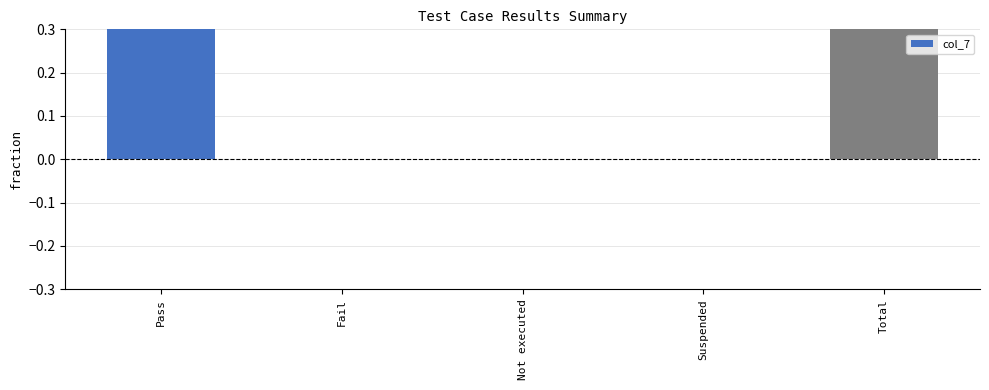

How many values are above zero?

2